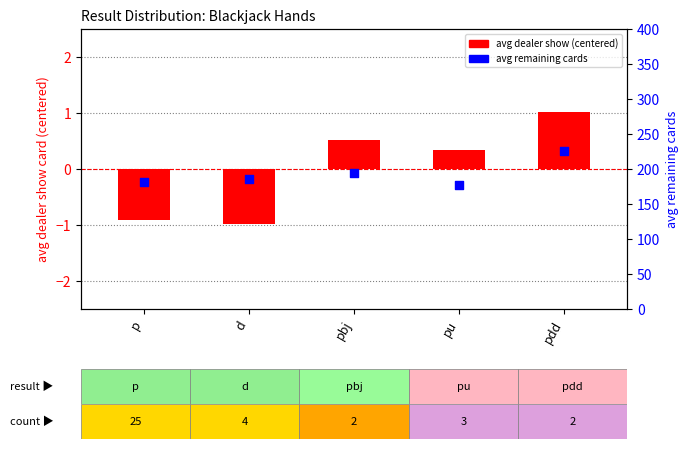

Which series has the widest spread of Y values?

avg remaining cards